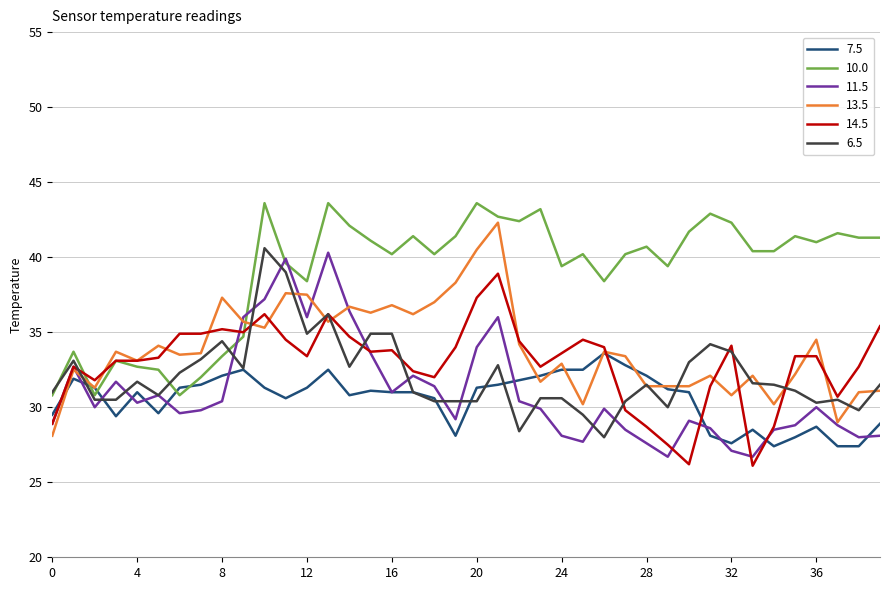

Which series has the largest total across all categories?

10.0